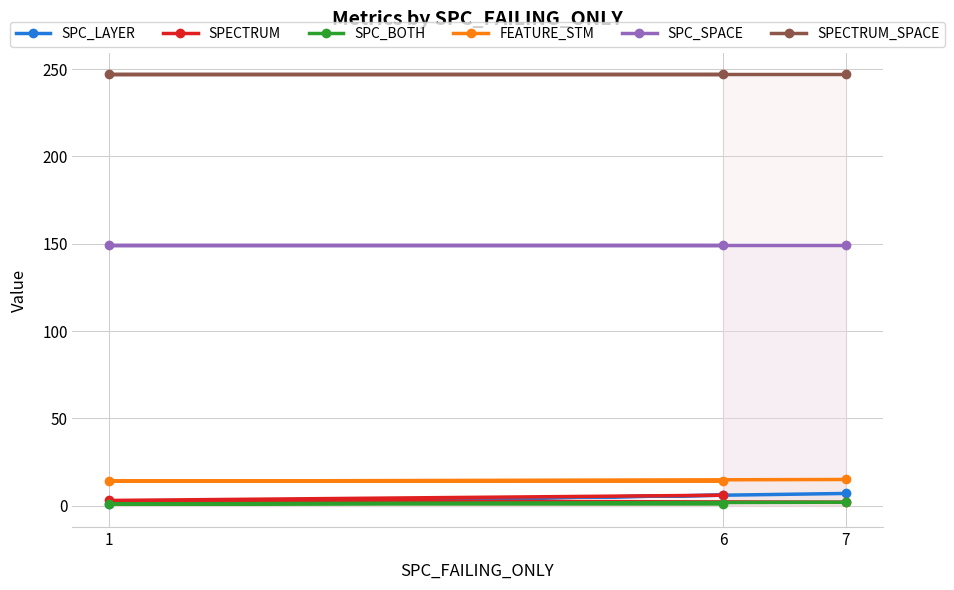

How many values in the SPC_BOTH series exceed 1?

1